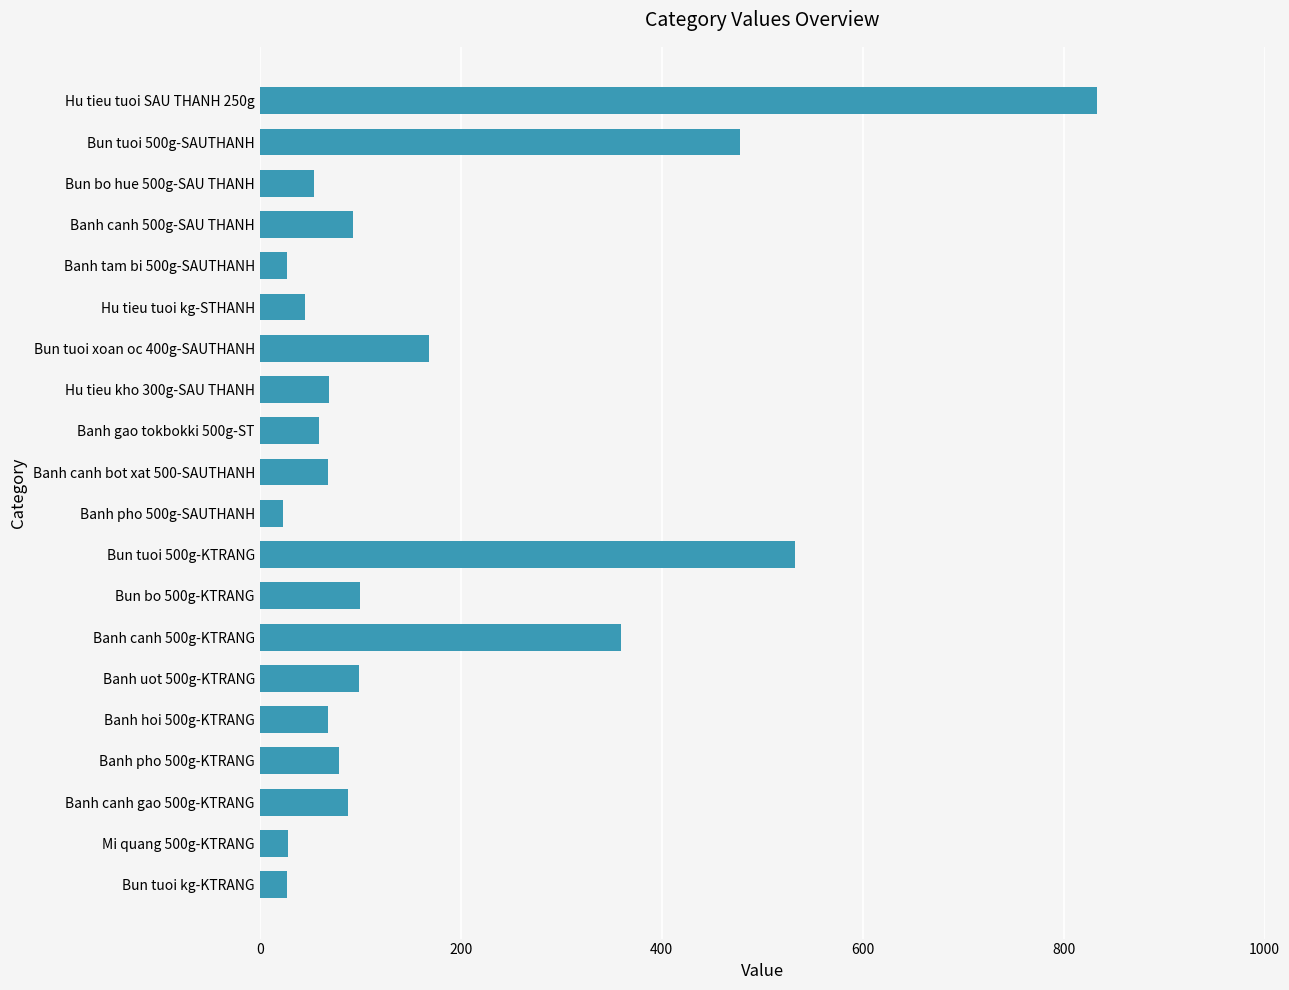

At which label is the value closest to 428?

Bun tuoi 500g-SAUTHANH